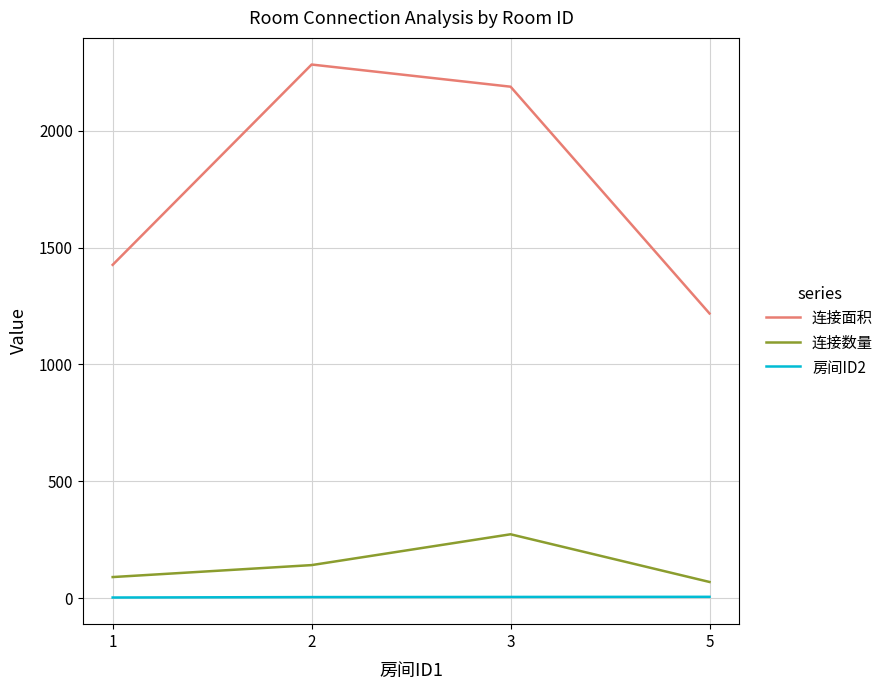

True or false: 房间ID2 and 连接面积 intersect in this chart.

False